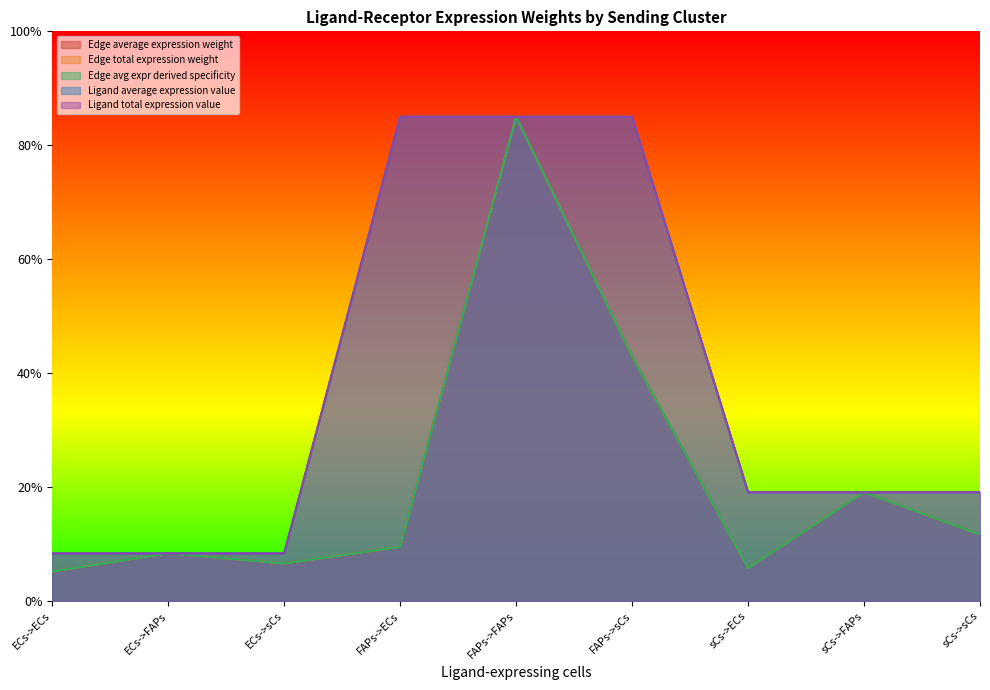

Reading right to left, extract all data points from this chart.

Edge average expression weight: 0.1	0.2	0.1	0.4	0.9	0.1	0.1	0.1	0.1
Edge total expression weight: 0.1	0.2	0.1	0.4	0.9	0.1	0.1	0.1	0.1
Edge avg expr derived specificity: 0.1	0.2	0.1	0.4	0.9	0.1	0.1	0.1	0.1
Ligand average expression value: 0.2	0.2	0.2	0.9	0.9	0.9	0.1	0.1	0.1
Ligand total expression value: 0.2	0.2	0.2	0.9	0.9	0.9	0.1	0.1	0.1